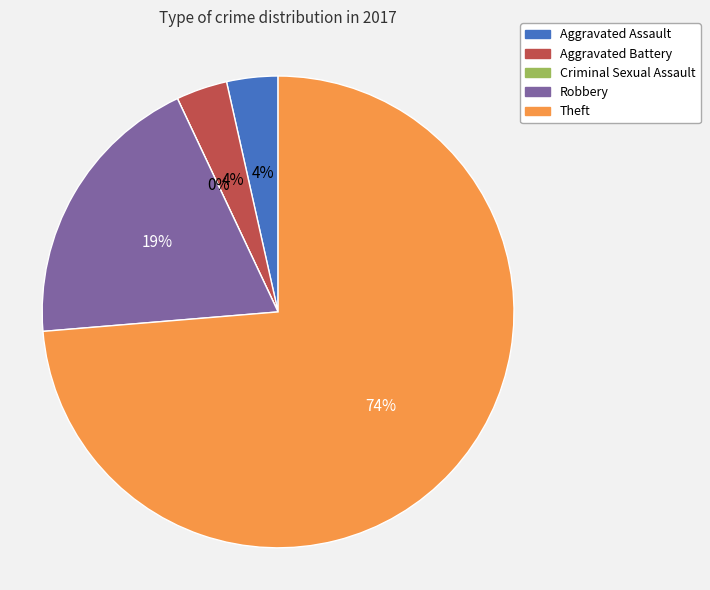

How many segments does this pie chart have?

5